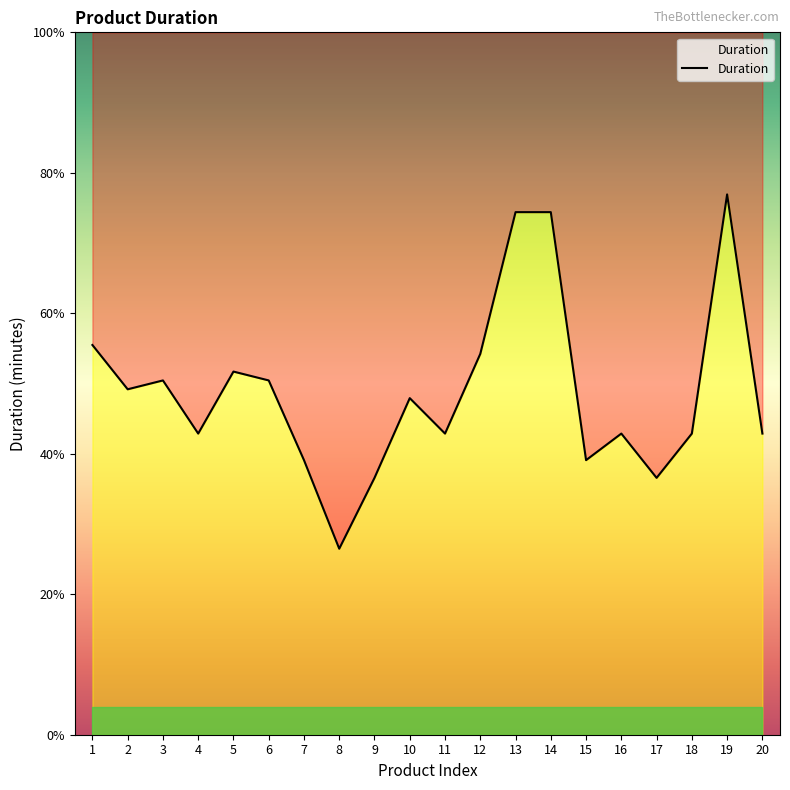

Rank the categories by value from highest to lowest.

19, 13, 14, 1, 12, 5, 3, 6, 2, 10, 4, 11, 16, 18, 20, 7, 15, 9, 17, 8